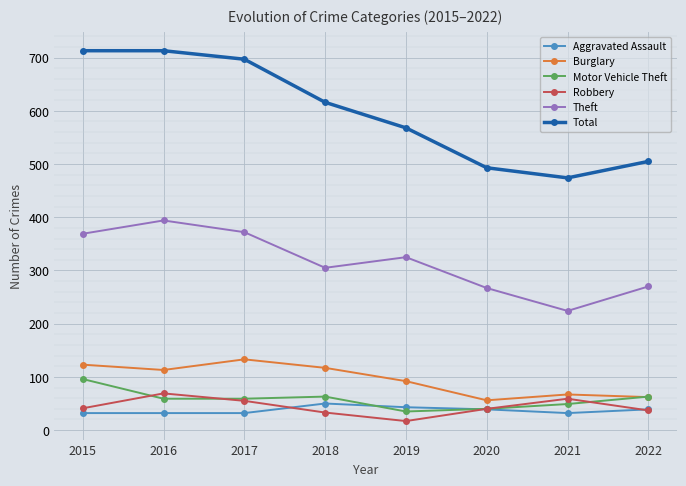

At how many categories does at least one series exceed 652?

3